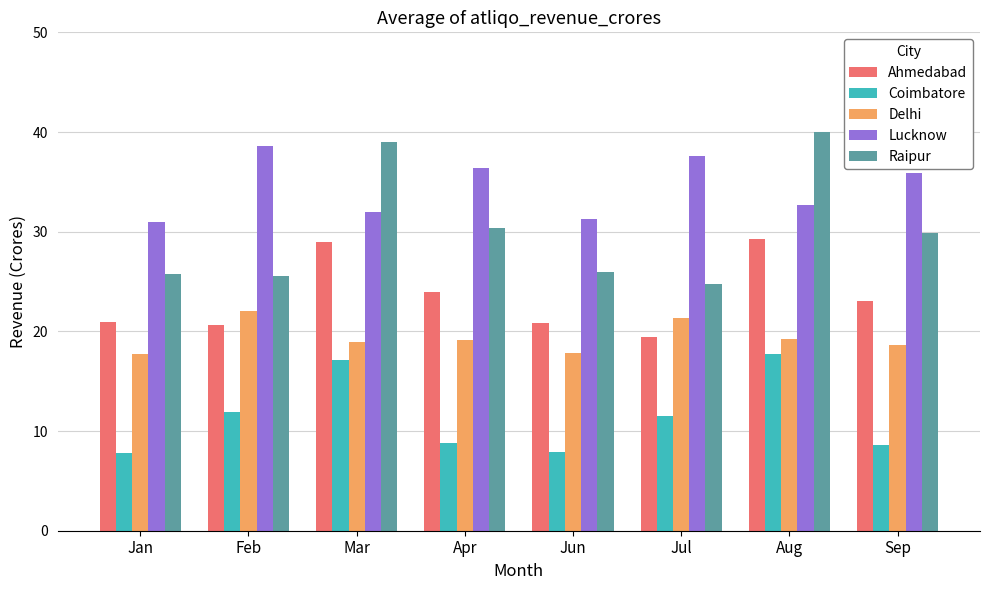

Are the bars horizontal?

No